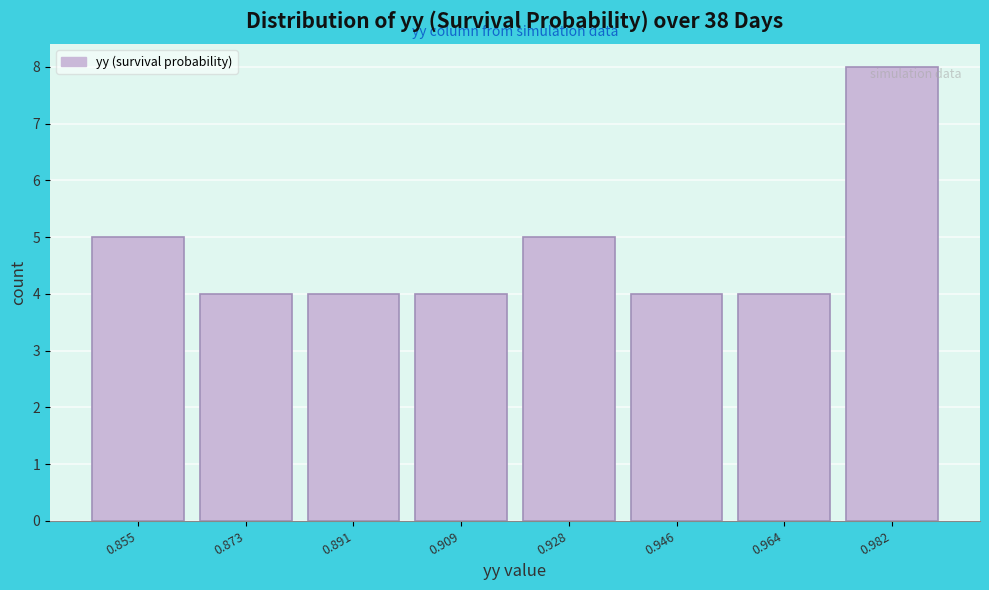

Reading right to left, transcribe all the data shown in this chart.

0.982=8	0.964=4	0.946=4	0.928=5	0.909=4	0.891=4	0.873=4	0.855=5